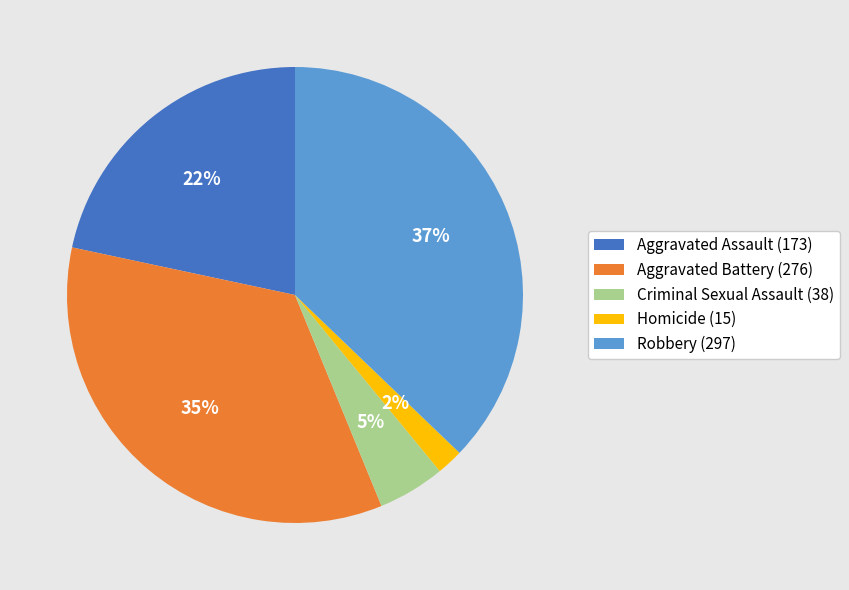

True or false: Robbery (297) accounts for 37% of the total.

True